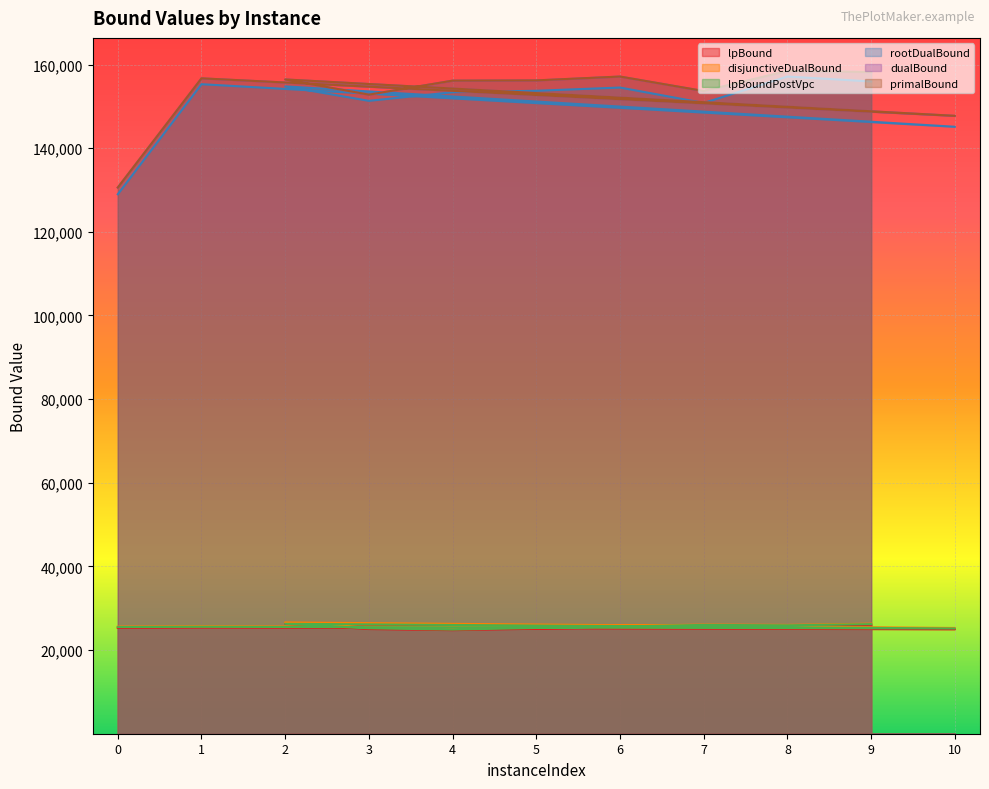

Where is rootDualBound nearest to the value 143061?

10